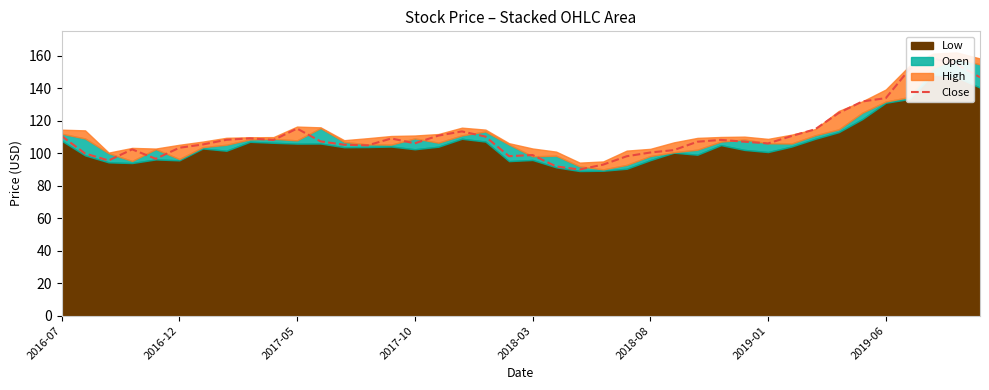

True or false: the data has more than 0 interior local peaks.

True